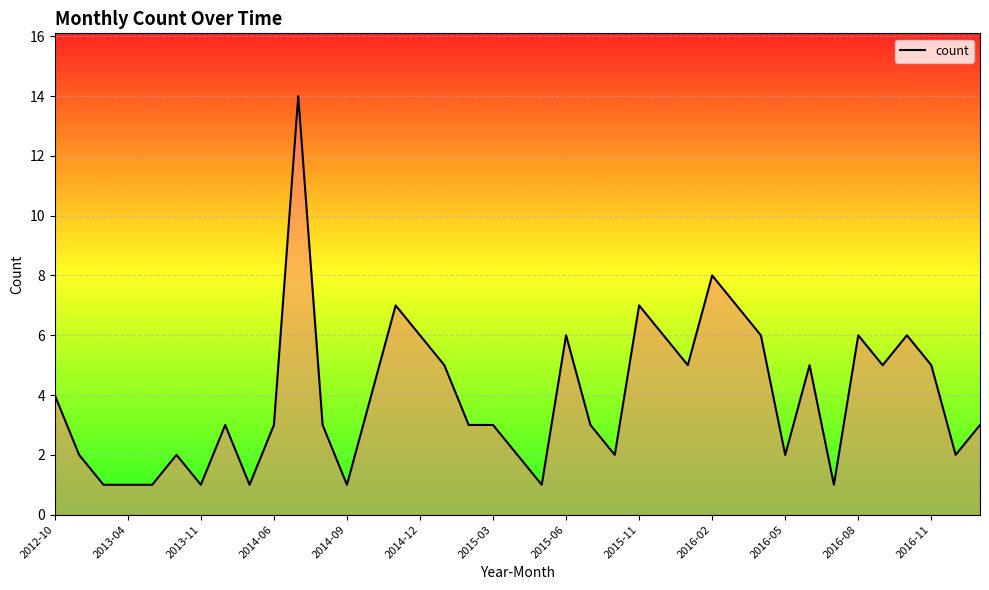

What is the greatest value displayed?

14